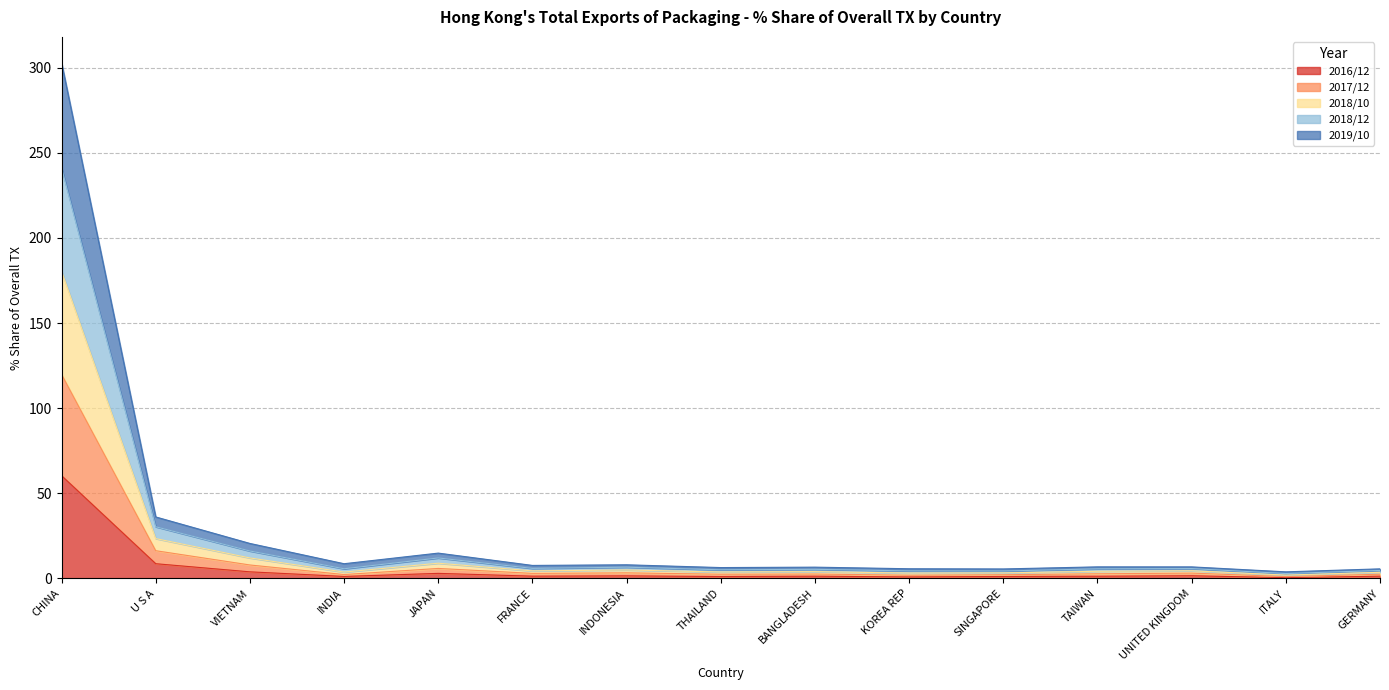

What is the difference between the 201810_% Share values at INDIA and UNITED KINGDOM?

0.8